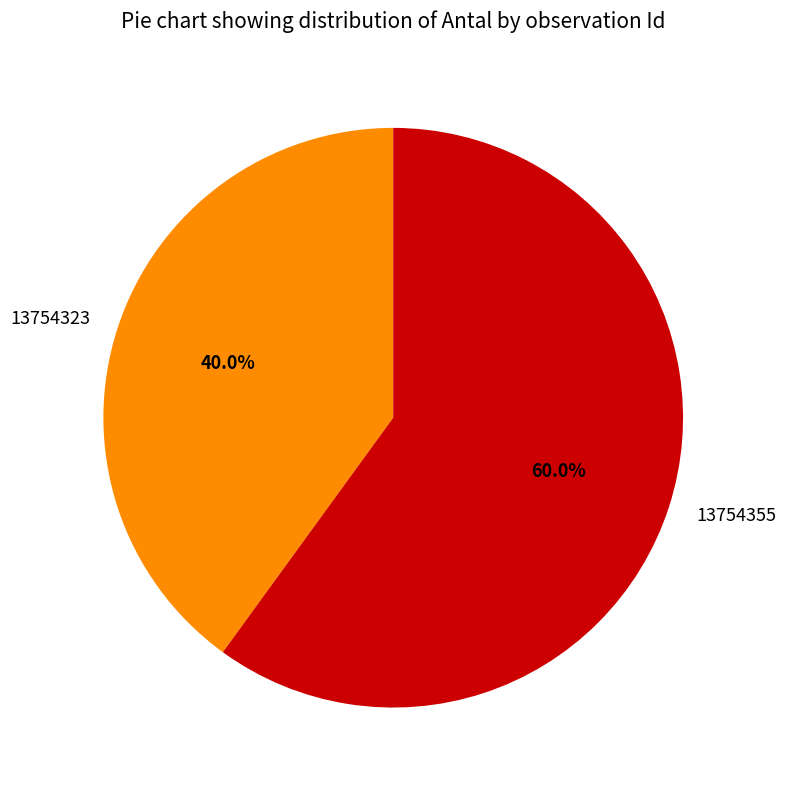

How many slices are in this pie chart?

2